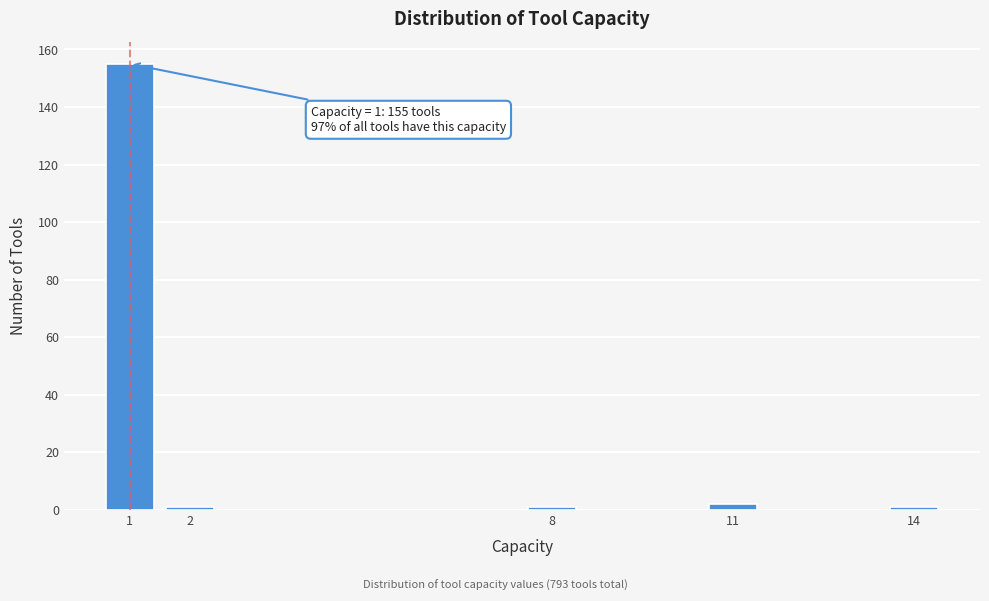

Which range on the x-axis has the tallest bar?

0.5 to 1.5